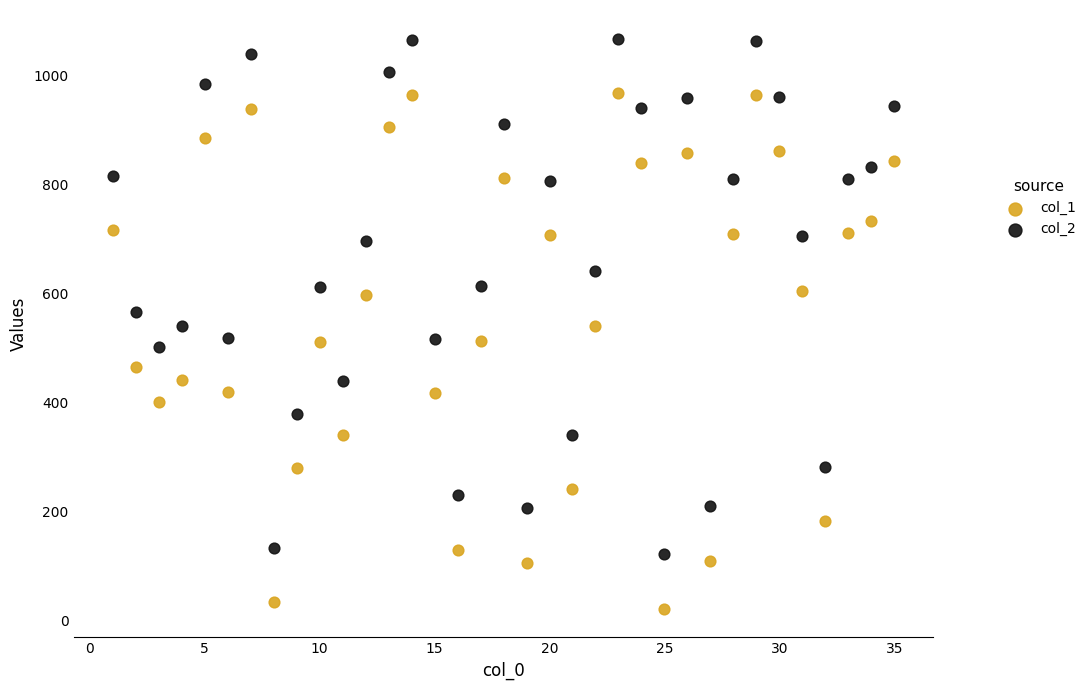

What is the X range (max minus min) for the scatter plot?

34